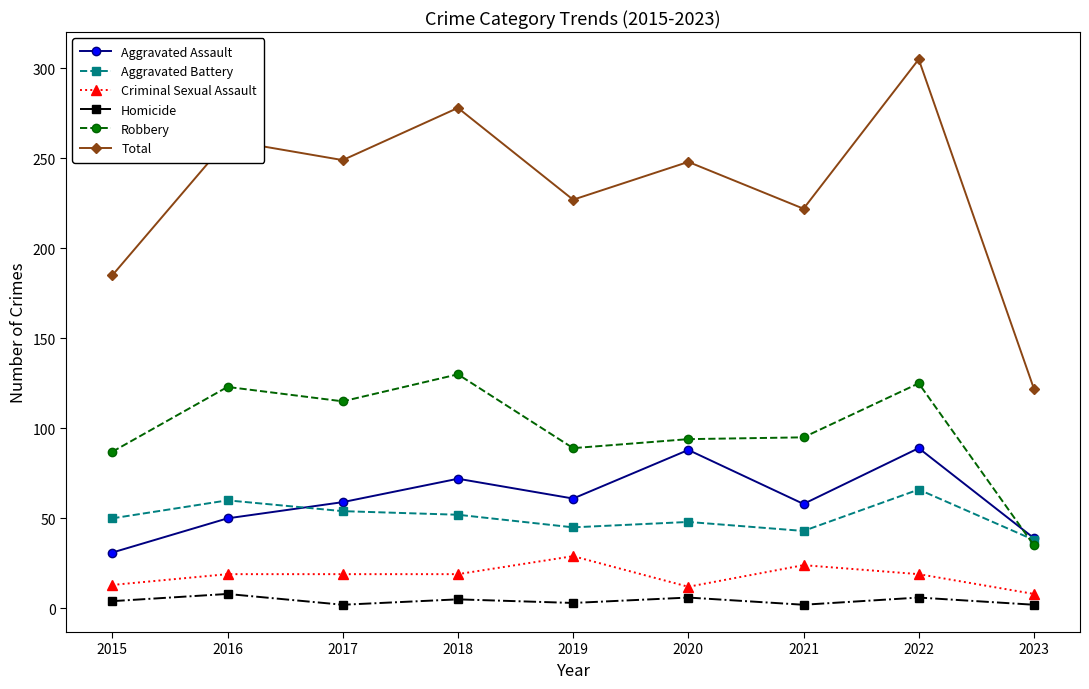

True or false: Total and Aggravated Assault cross at least once.

False